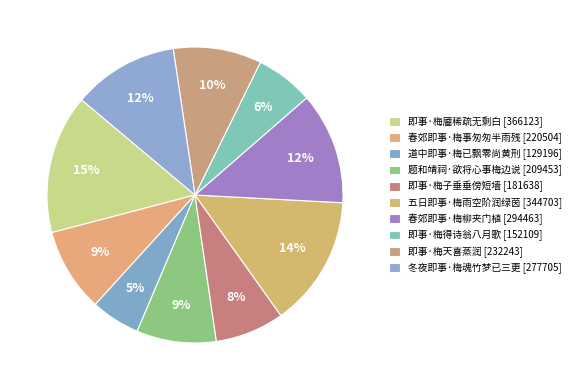

Which has a higher value, 道中即事·梅已飘零尚黄刑 or 即事·梅子垂垂傍短墙?

即事·梅子垂垂傍短墙